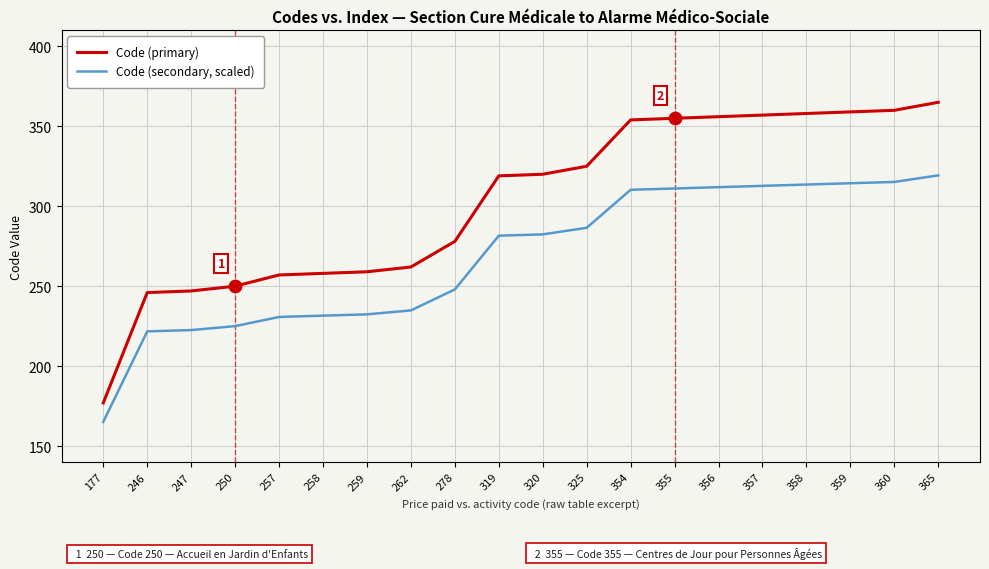

Is the value of Code (secondary, scaled) at 259 greater than the value of Code (primary) at 355?

No